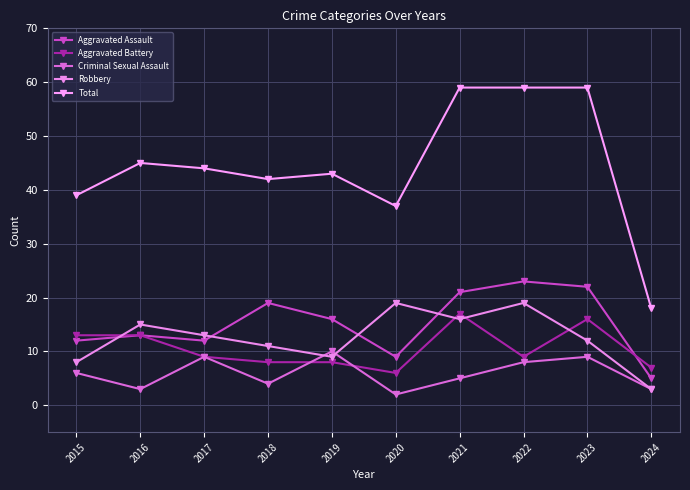

What is the greatest value displayed?

59